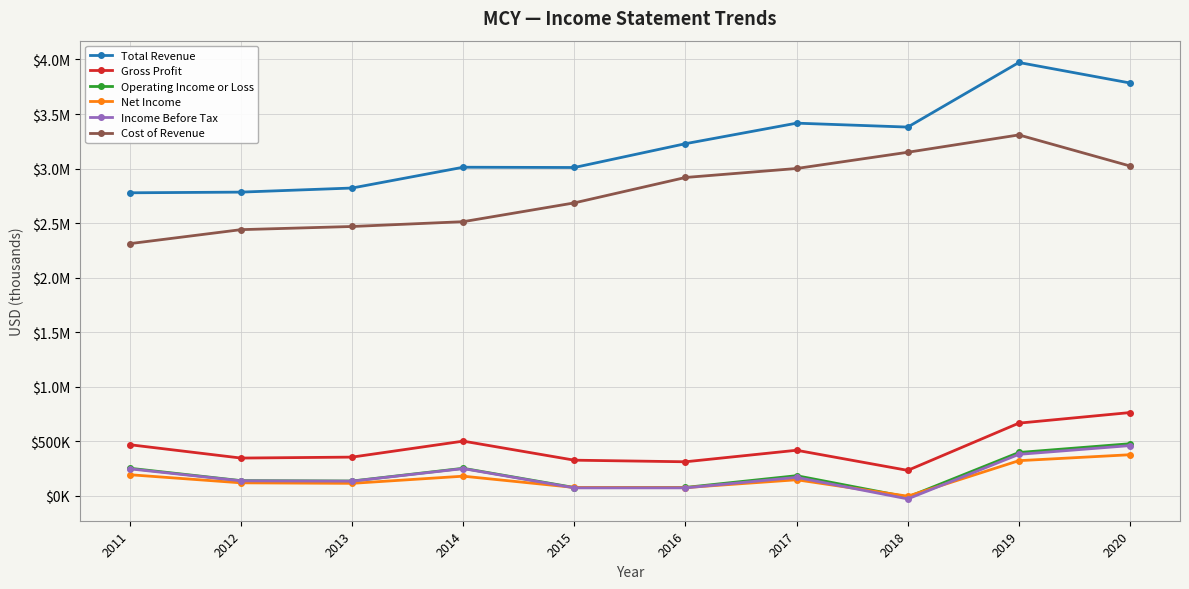

What is the value of the Income Before Tax point at the 6th from the left?

70700